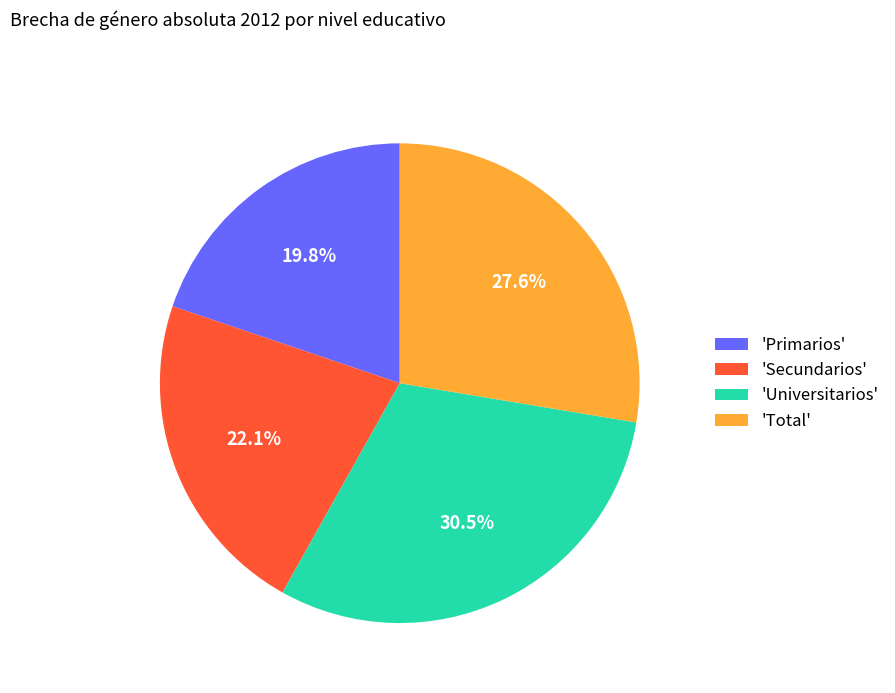

Approximately how many times larger is the value at 'Total' compared to 'Universitarios'?

0.9